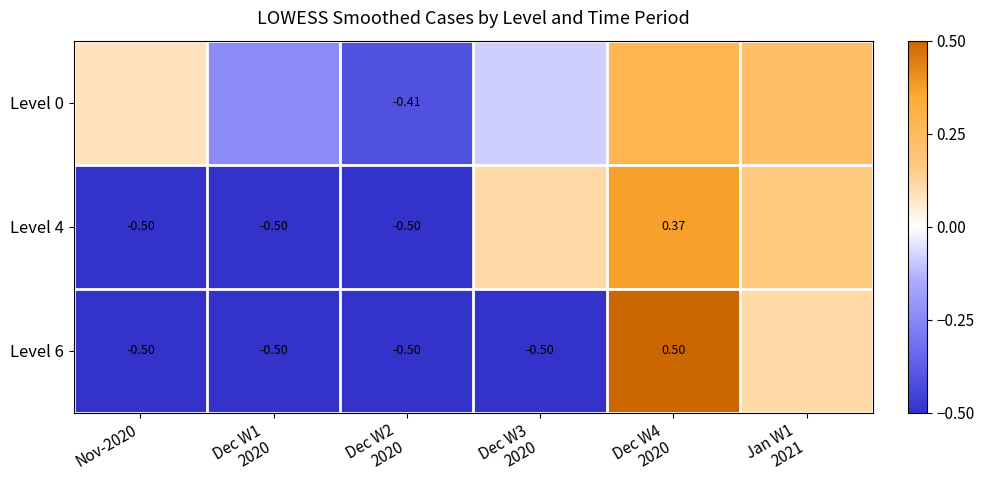

Rank the series at Dec W3 2020 from highest to lowest value.

Level 4, Level 0, Level 6